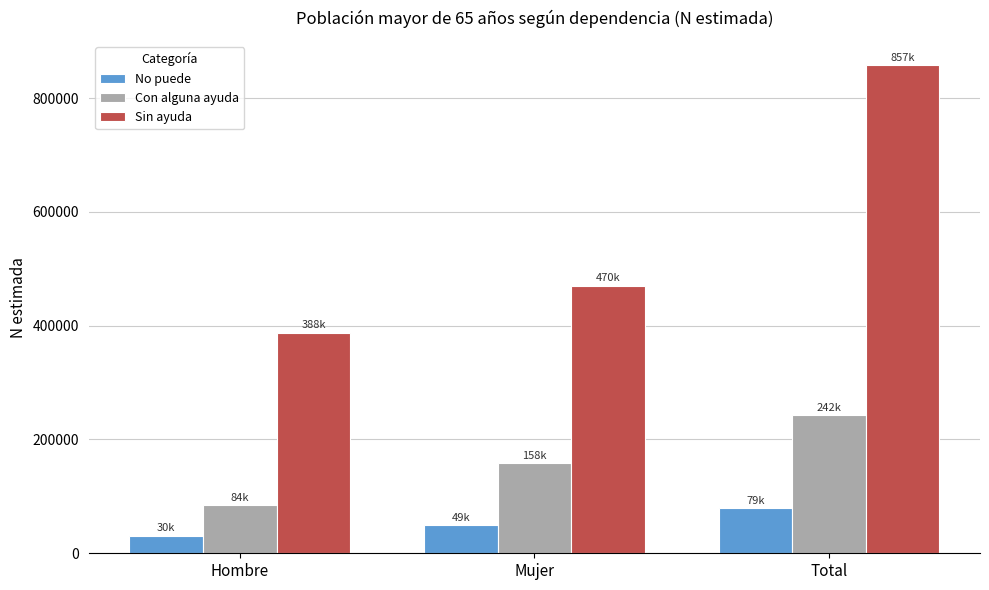

Read the Sin ayuda value at Mujer.

469930